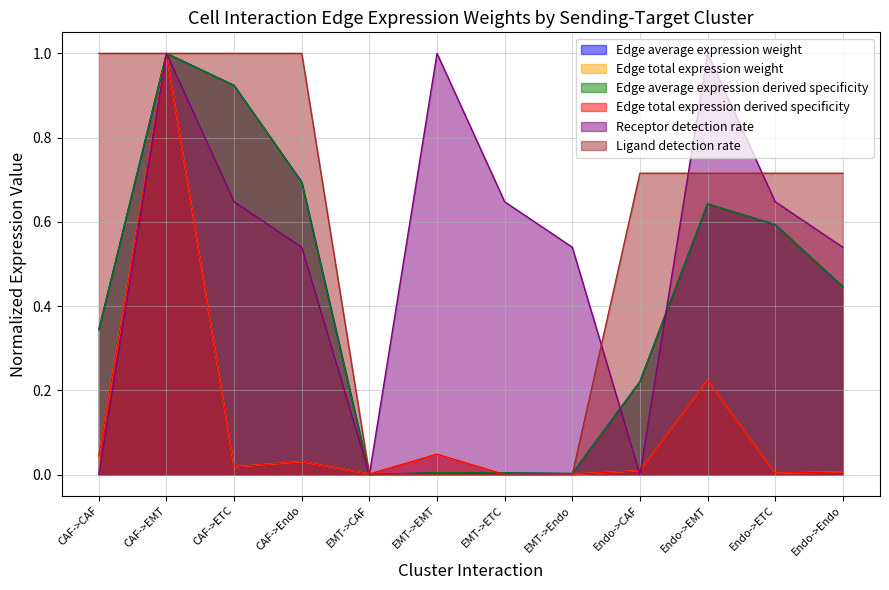

At which label is Edge total expression derived specificity closest to 0?

EMT->ETC